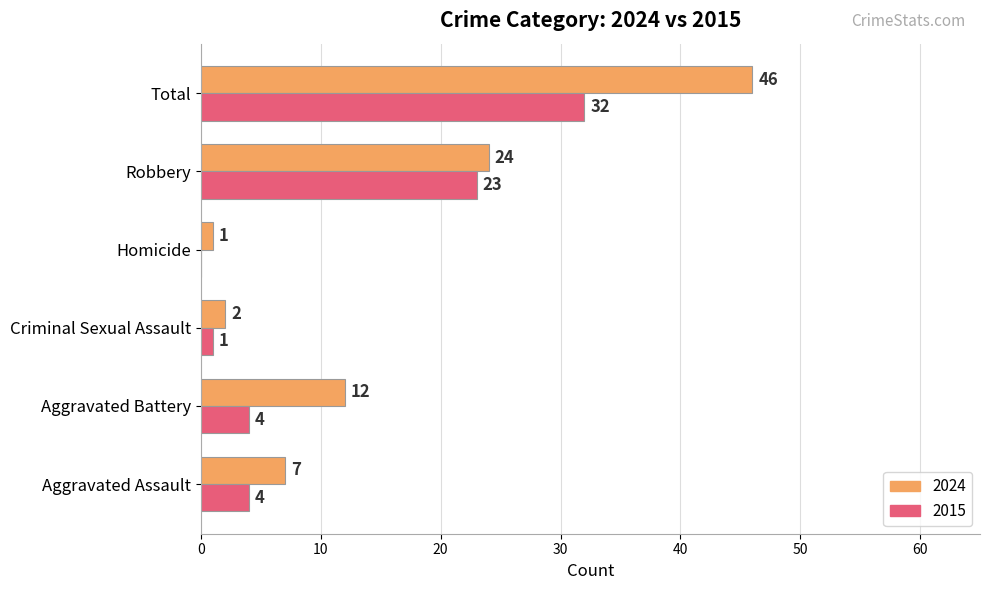

At which label is 2024 closest to 23?

Robbery